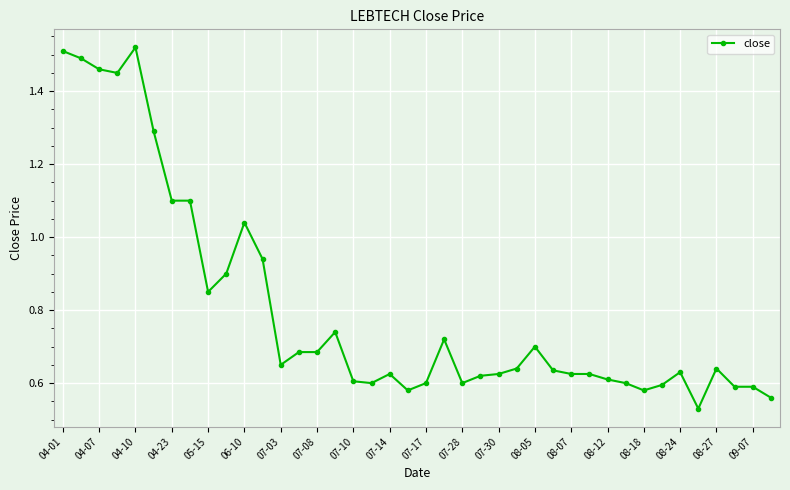

What is the sum of all values?

32.1